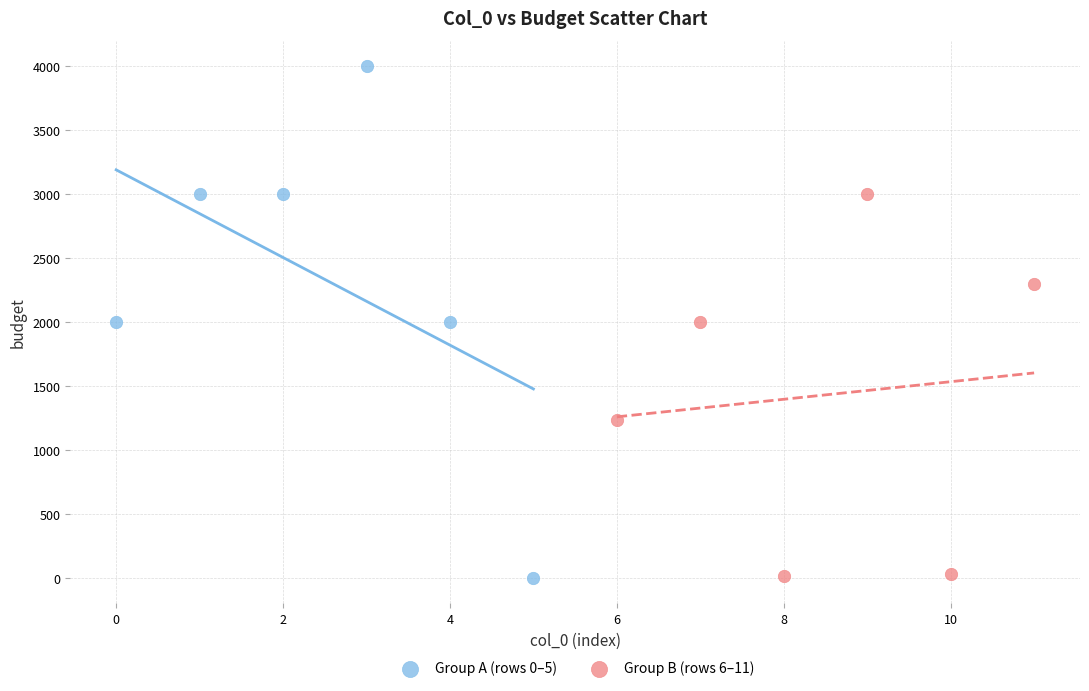

Which series reaches the maximum Y coordinate?

Group A (rows 0–5)